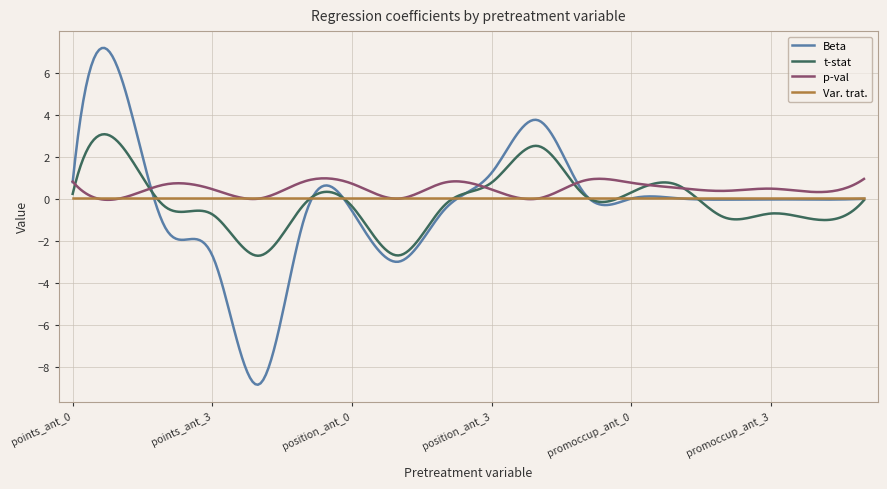

What are all the series names shown in the legend?

Beta, t-stat, p-val, Var. trat.